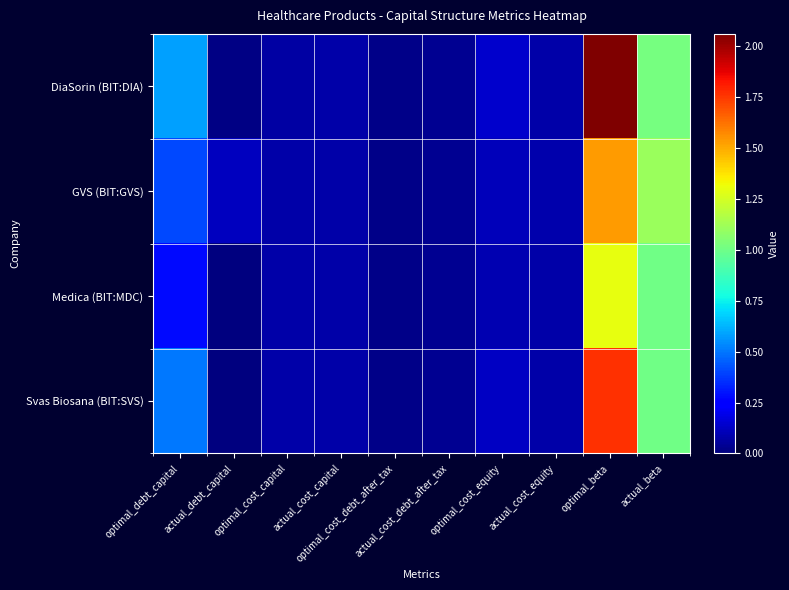

Reading left to right, list all the values displayed in this chart.

DiaSorin (BIT:DIA): optimal_debt_capital=0.6	actual_debt_capital=0.0	optimal_cost_capital=0.1	actual_cost_capital=0.1	optimal_cost_debt_after_tax=0.0	actual_cost_debt_after_tax=0.0	optimal_cost_equity=0.1	actual_cost_equity=0.1	optimal_beta=2.1	actual_beta=1.0
GVS (BIT:GVS): optimal_debt_capital=0.4	actual_debt_capital=0.1	optimal_cost_capital=0.1	actual_cost_capital=0.1	optimal_cost_debt_after_tax=0.0	actual_cost_debt_after_tax=0.0	optimal_cost_equity=0.1	actual_cost_equity=0.1	optimal_beta=1.5	actual_beta=1.1
Medica (BIT:MDC): optimal_debt_capital=0.3	actual_debt_capital=0.0	optimal_cost_capital=0.1	actual_cost_capital=0.1	optimal_cost_debt_after_tax=0.0	actual_cost_debt_after_tax=0.0	optimal_cost_equity=0.1	actual_cost_equity=0.1	optimal_beta=1.3	actual_beta=1.0
Svas Biosana (BIT:SVS): optimal_debt_capital=0.5	actual_debt_capital=0.0	optimal_cost_capital=0.1	actual_cost_capital=0.1	optimal_cost_debt_after_tax=0.0	actual_cost_debt_after_tax=0.0	optimal_cost_equity=0.1	actual_cost_equity=0.1	optimal_beta=1.8	actual_beta=1.0